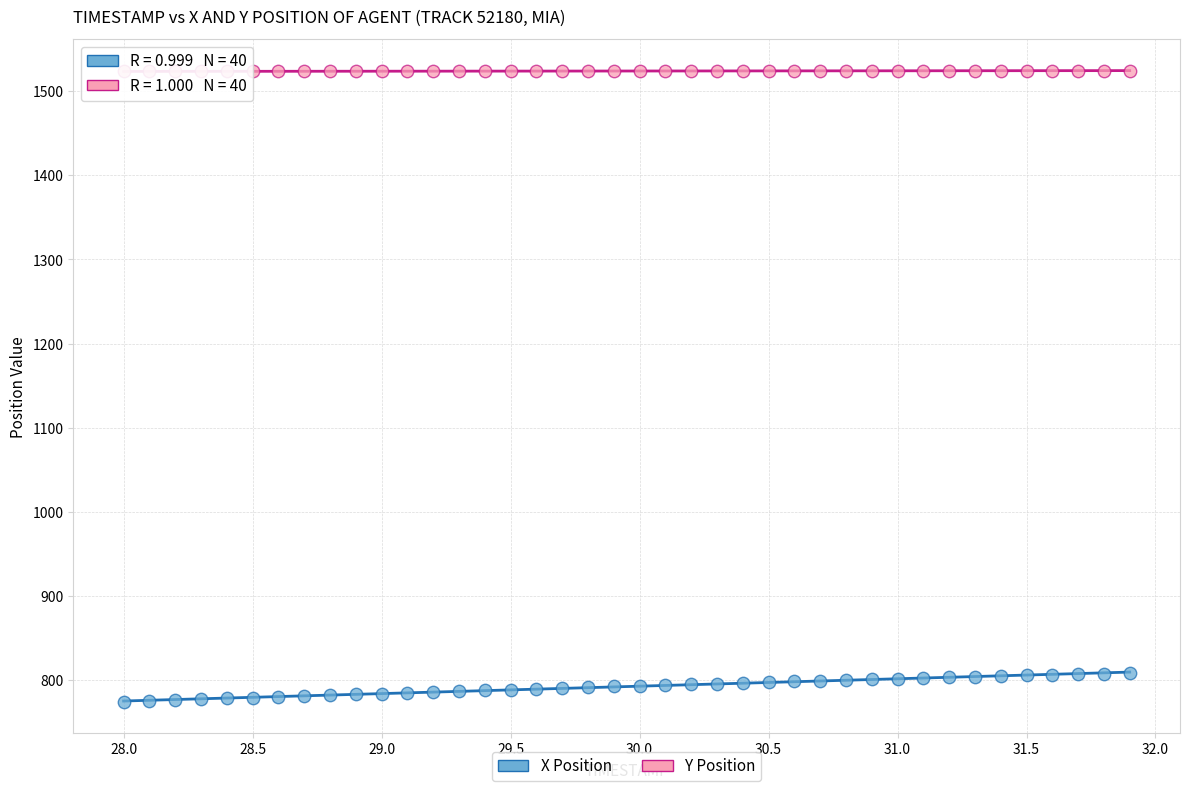

Across all data points, what is the range of X values (max minus min)?

3.9